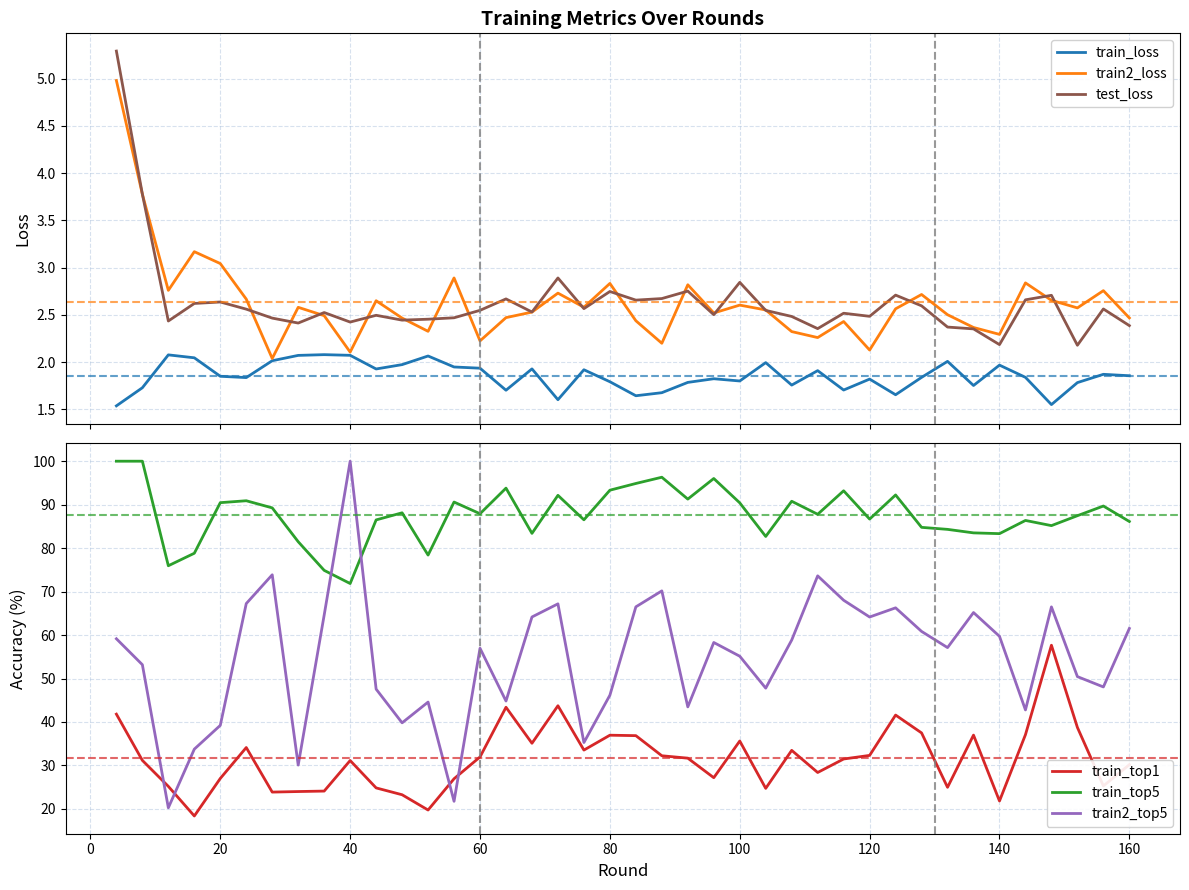

What is the highest value of the train2_top5 series?

100.0